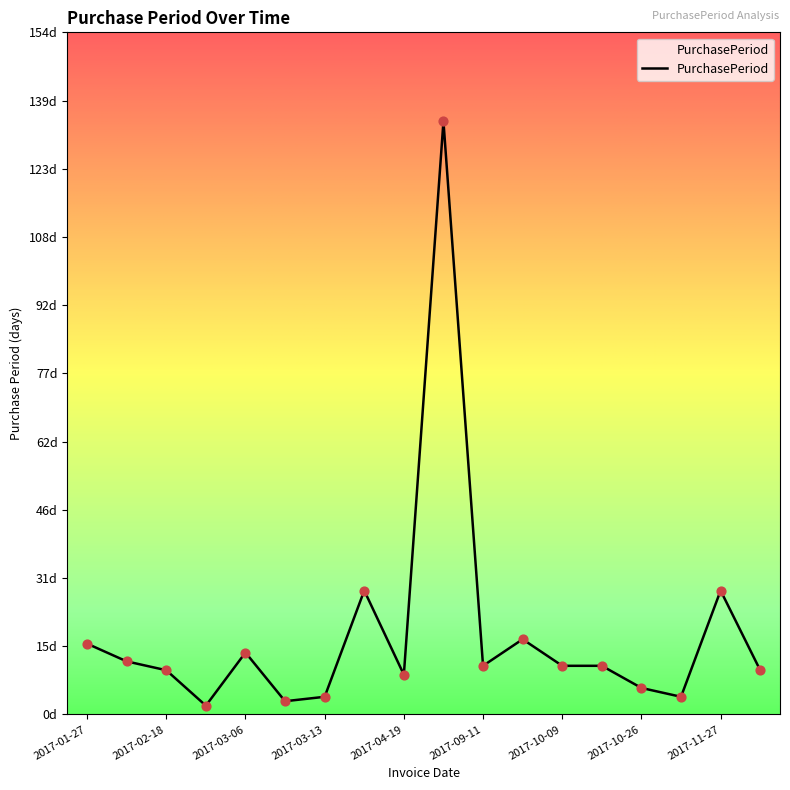

Is this an area chart (filled region under the line)?

Yes